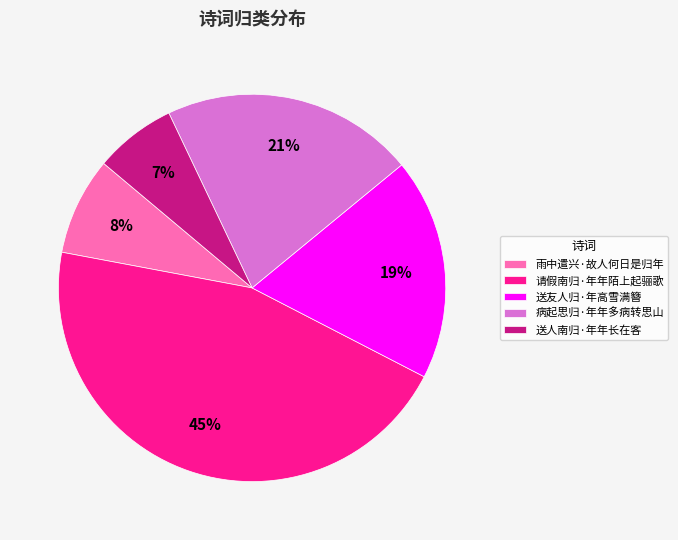

Which has a higher value, 请假南归·年年陌上起骊歌 or 雨中遣兴·故人何日是归年?

请假南归·年年陌上起骊歌